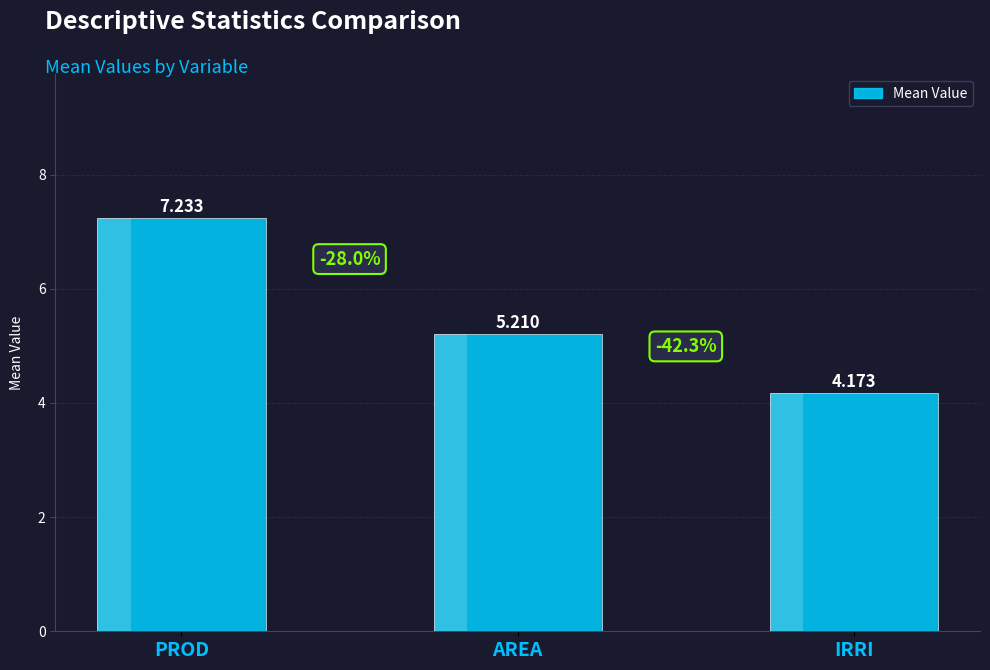

What is the sum of all values?

16.6